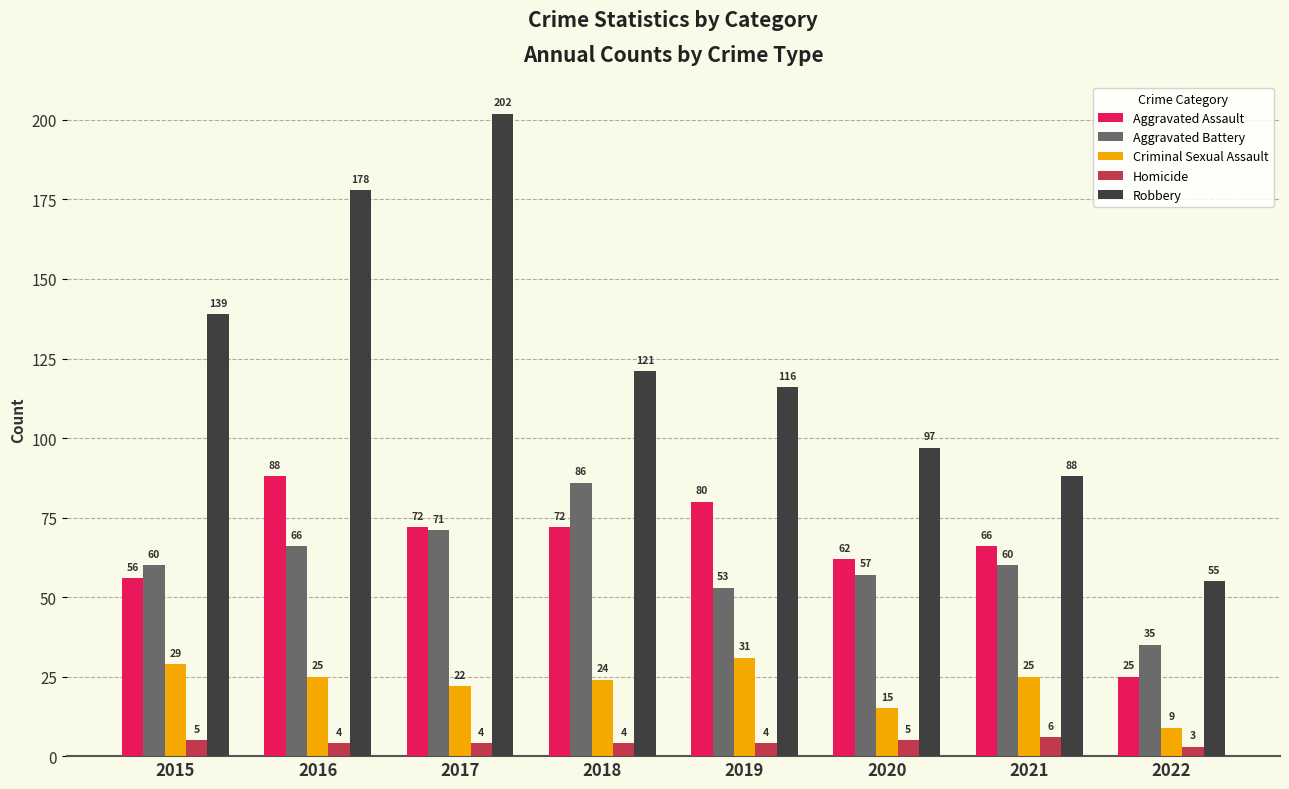

What are all the series names shown in the legend?

Aggravated Assault, Aggravated Battery, Criminal Sexual Assault, Homicide, Robbery